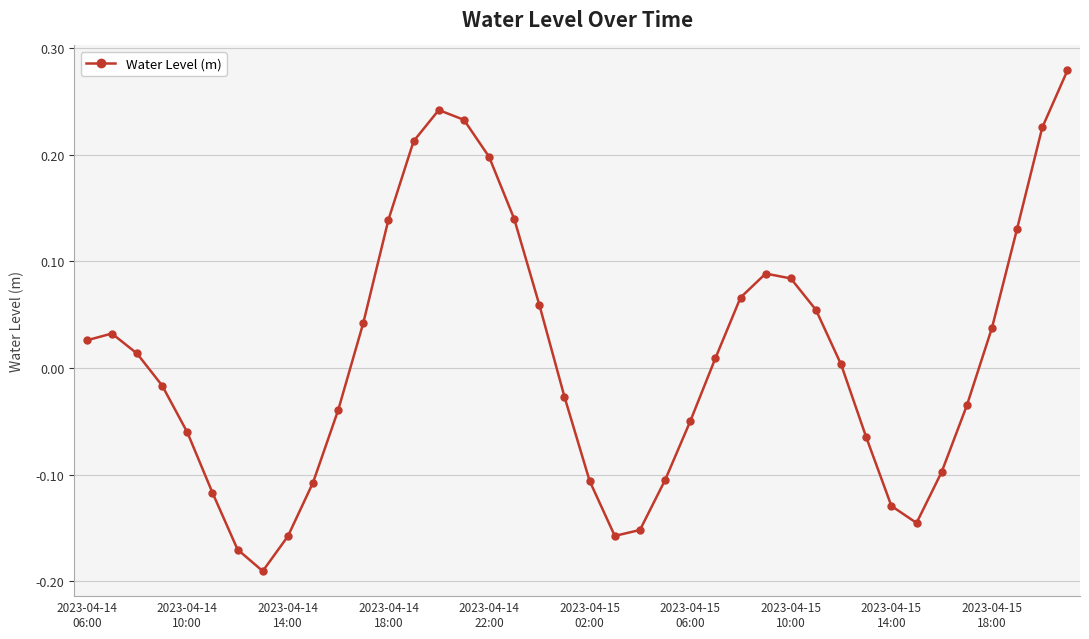

What is the sum of all values?

0.4